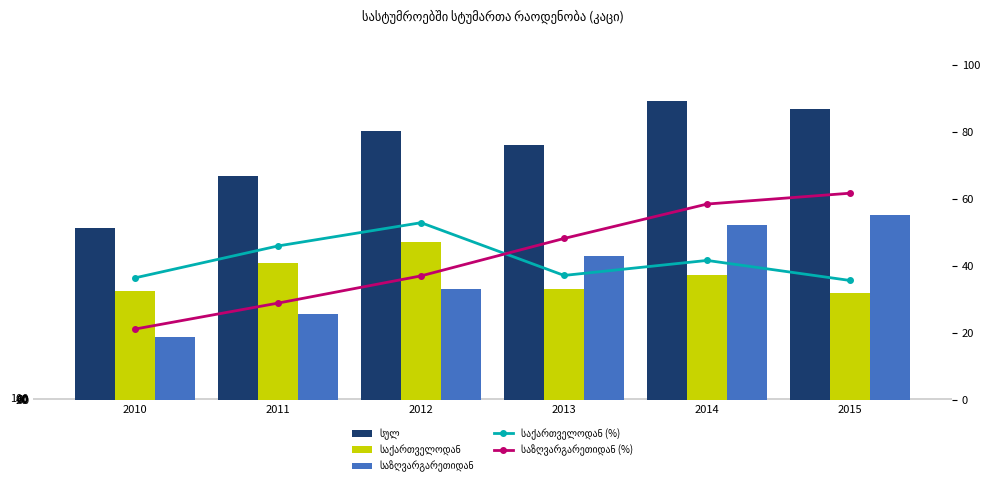

Reading right to left, extract all data points from this chart.

სულ: 15770.0	16221.0	13828.0	14570.0	12127.0	9326.0
საქართველოდან: 5775.0	6746.0	6019.0	8572.0	7447.0	5902.0
საზღვარგარეთიდან: 10000.0	9475.0	7809.0	5998.0	4680.0	3424.0
საქართველოდან (%): 35.6	41.6	37.1	52.8	45.9	36.4
საზღვარგარეთიდან (%): 61.6	58.4	48.1	37.0	28.9	21.1